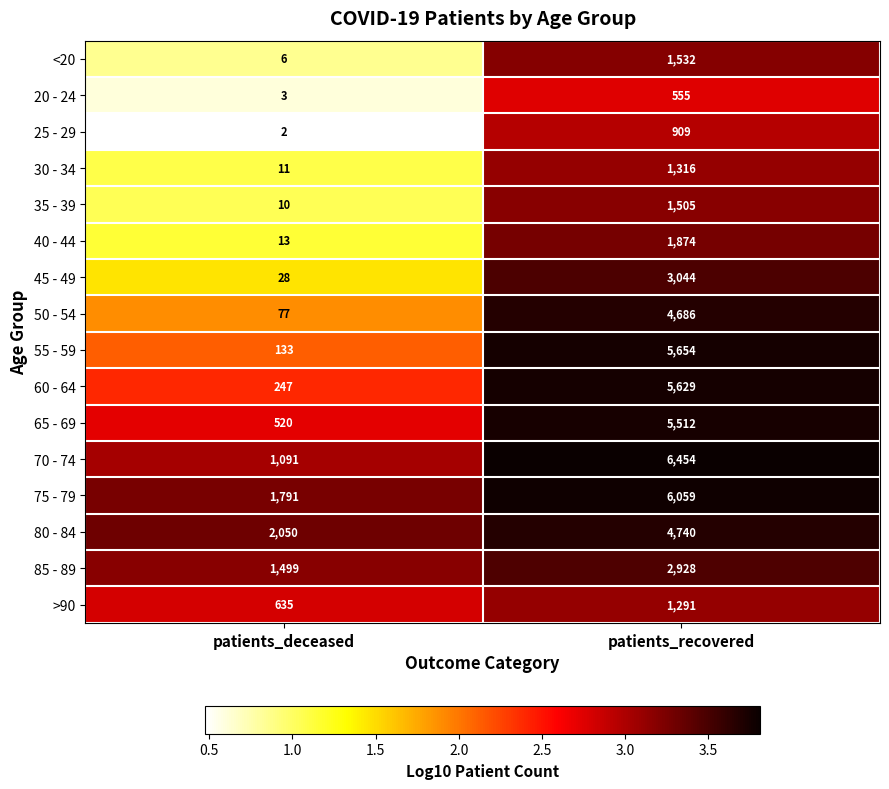

Which series has the largest total across all categories?

75 - 79